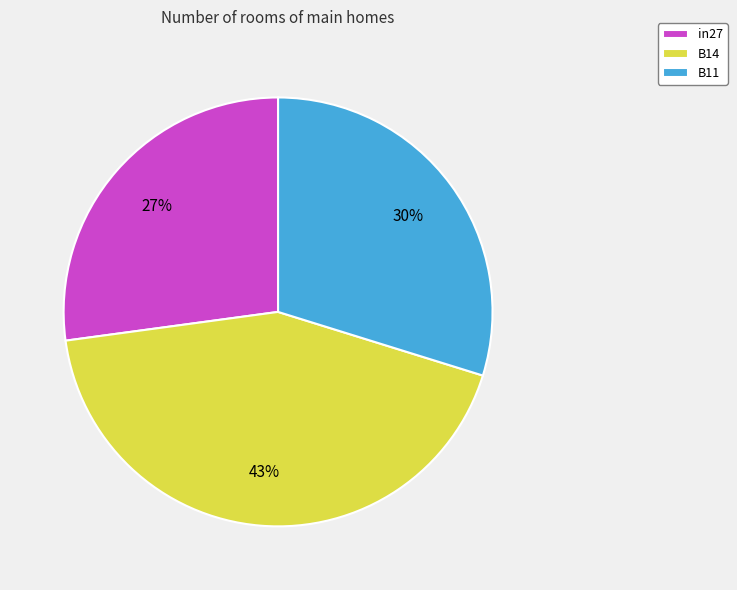

To the nearest percent, what percentage of the pie is B11?

30%